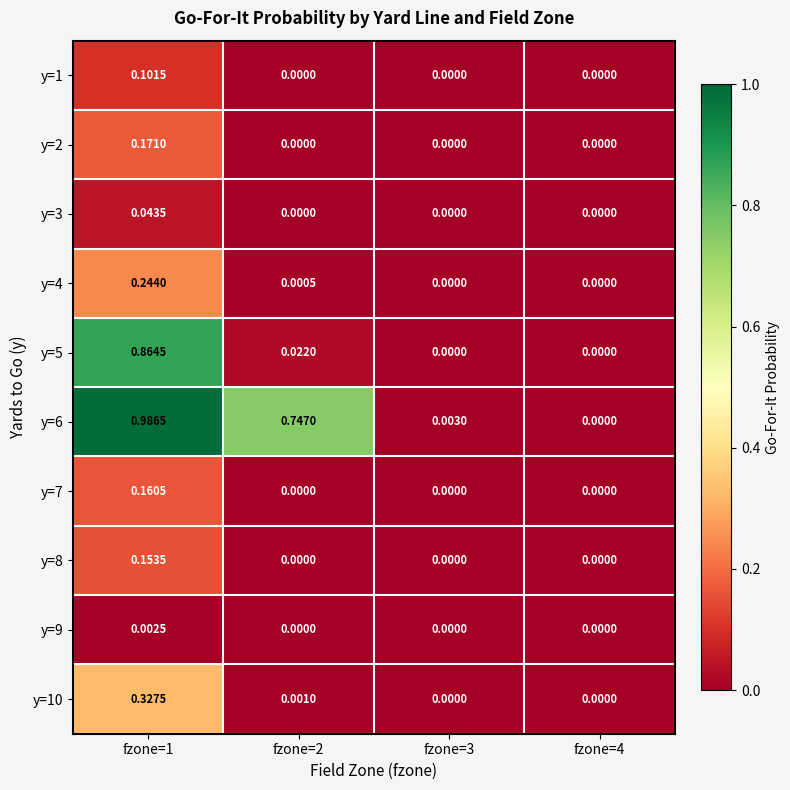

Is the value of y=7 at fzone=1 greater than the value of y=5 at fzone=4?

Yes